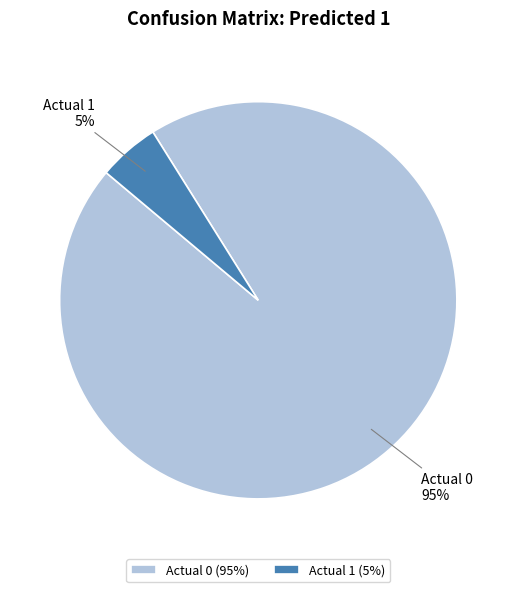

Is the sum of Actual 1 and Actual 0 greater than half?

Yes